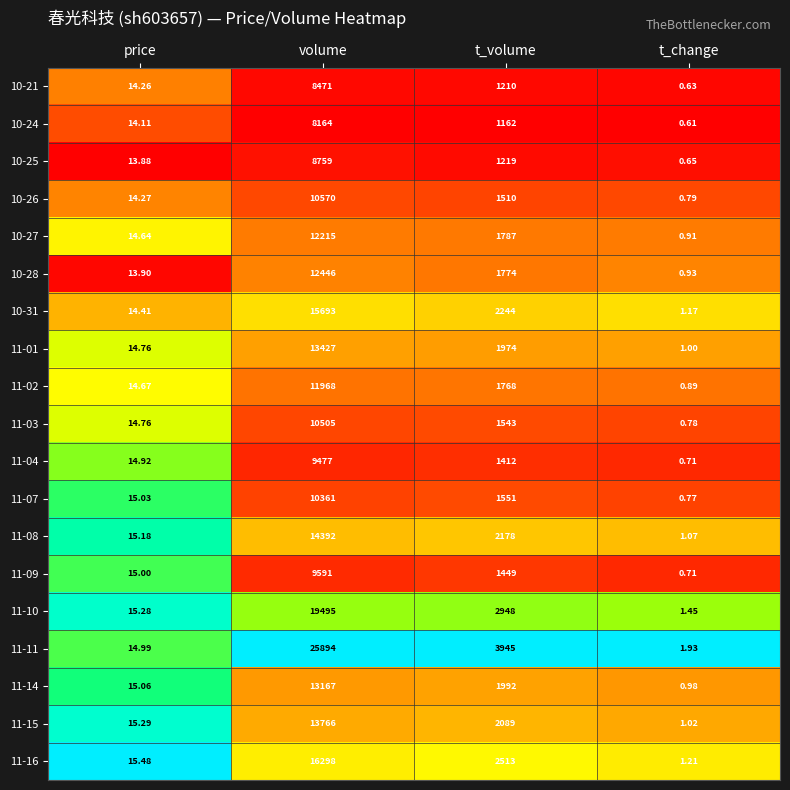

At which category is the sum across all series the highest?

volume